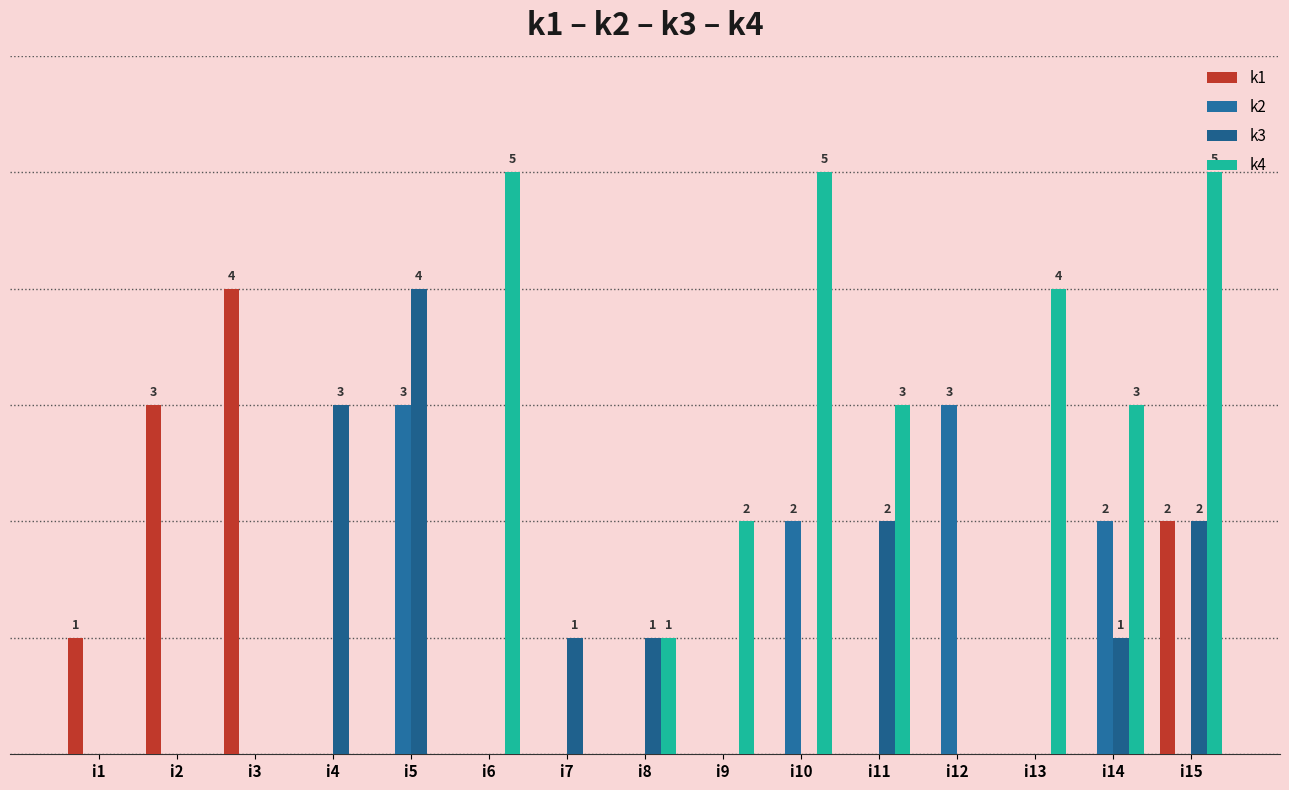

The value of k2 at i12 is 3. True or false?

True